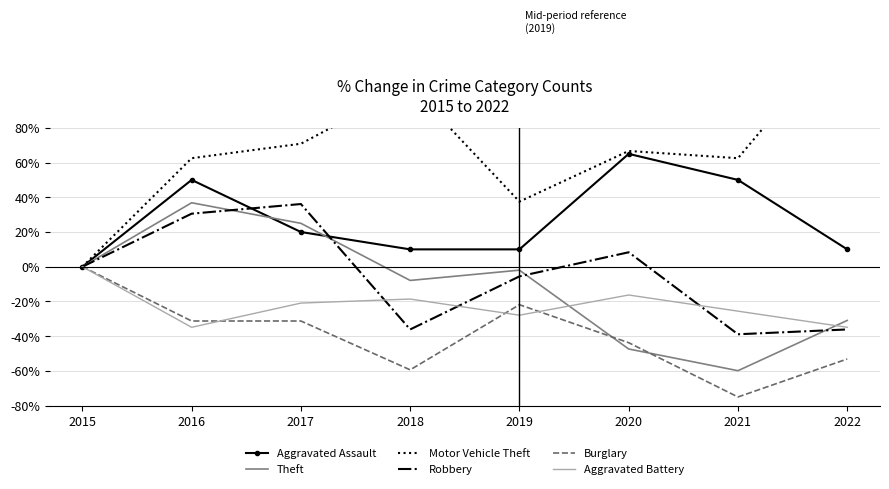

Which category has the highest value in the Robbery series?

2017